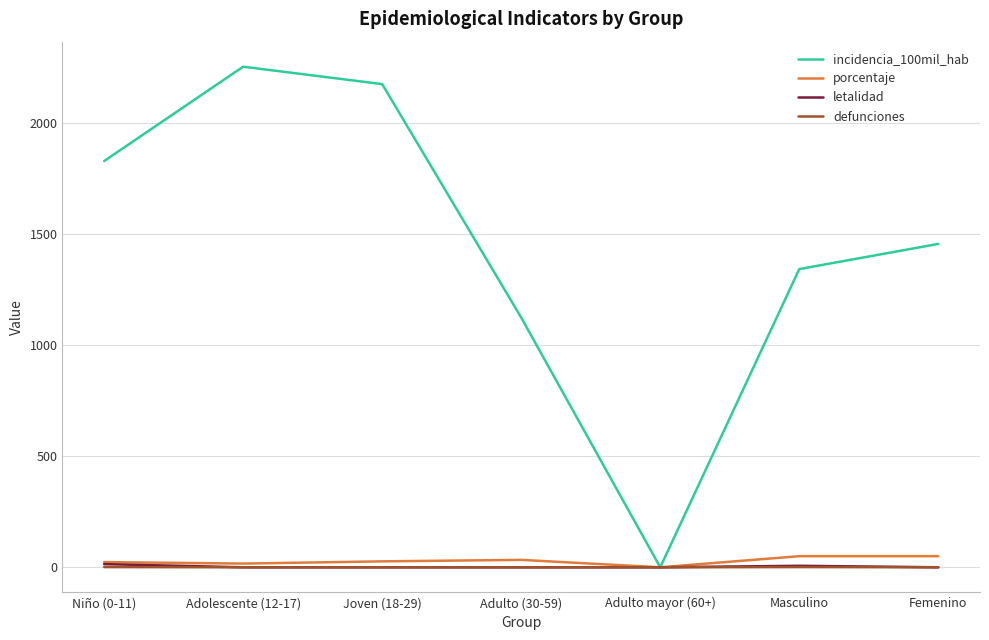

Which label corresponds to the largest value in the chart?

Adolescente (12-17)